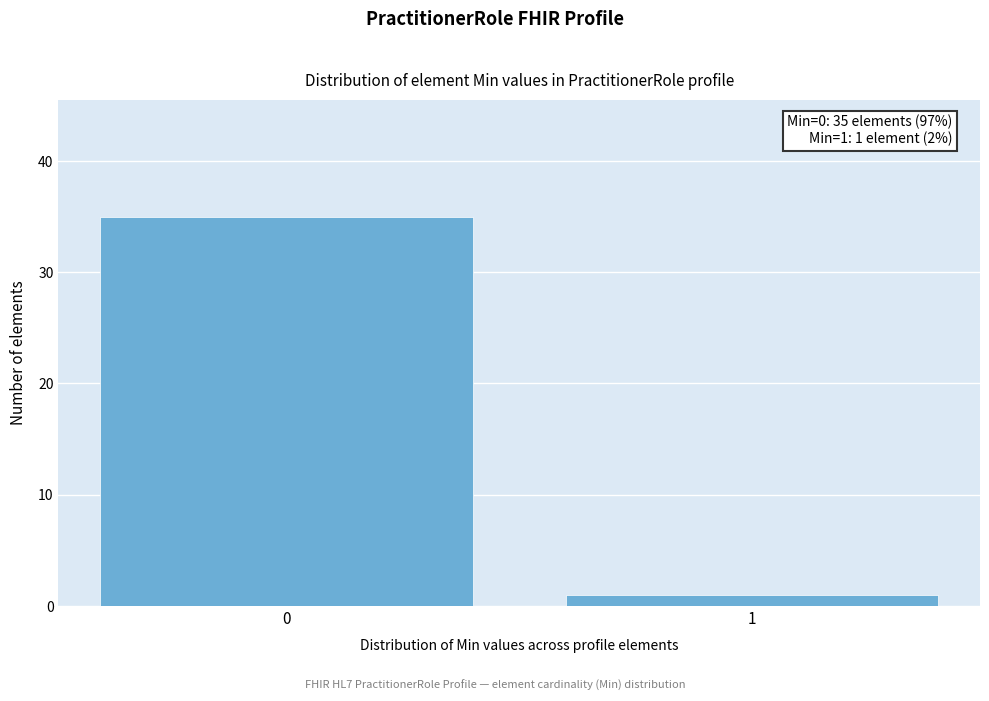

Reading right to left, transcribe all the data shown in this chart.

1=1	0=35